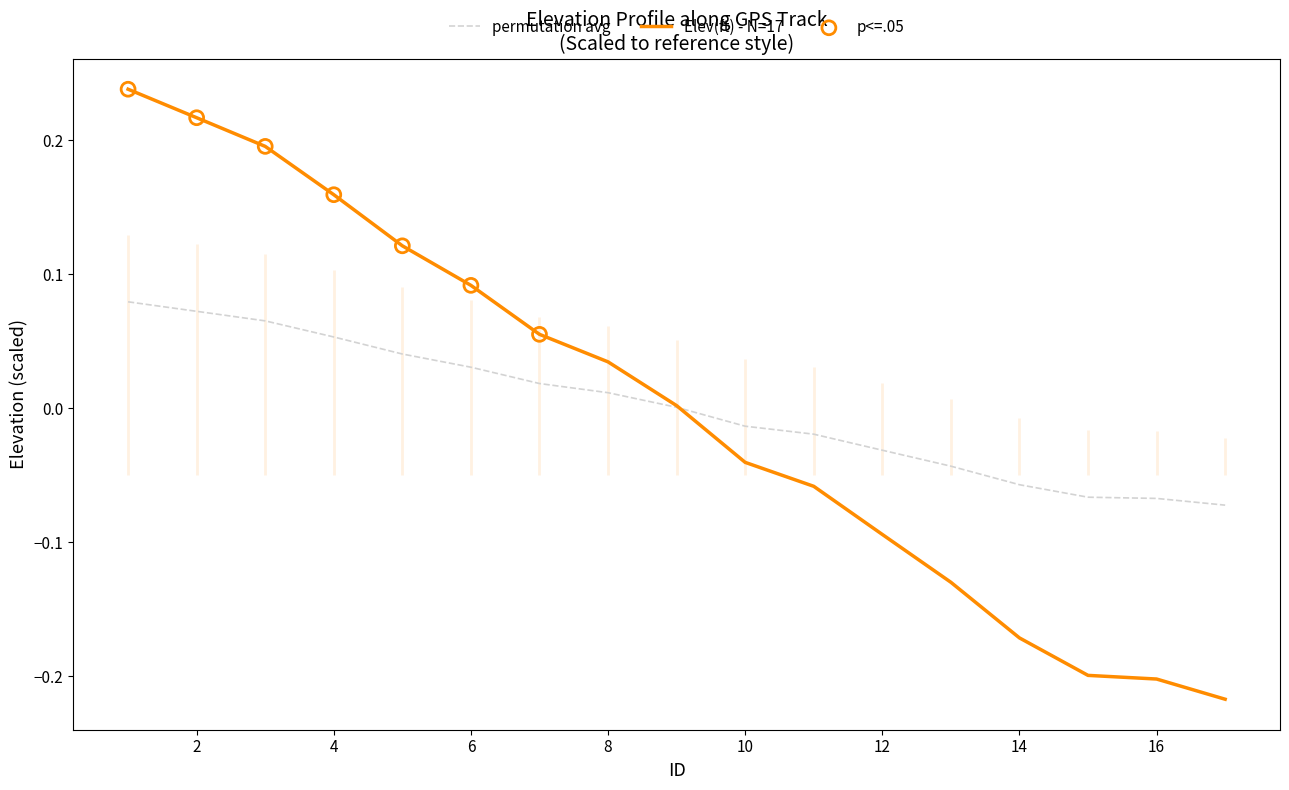

At which category is the sum across all series the highest?

1